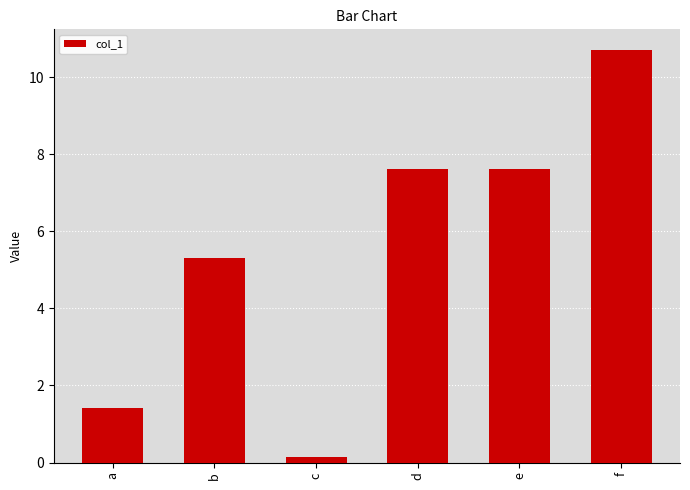

True or false: the data shows 10.7 at f.

True